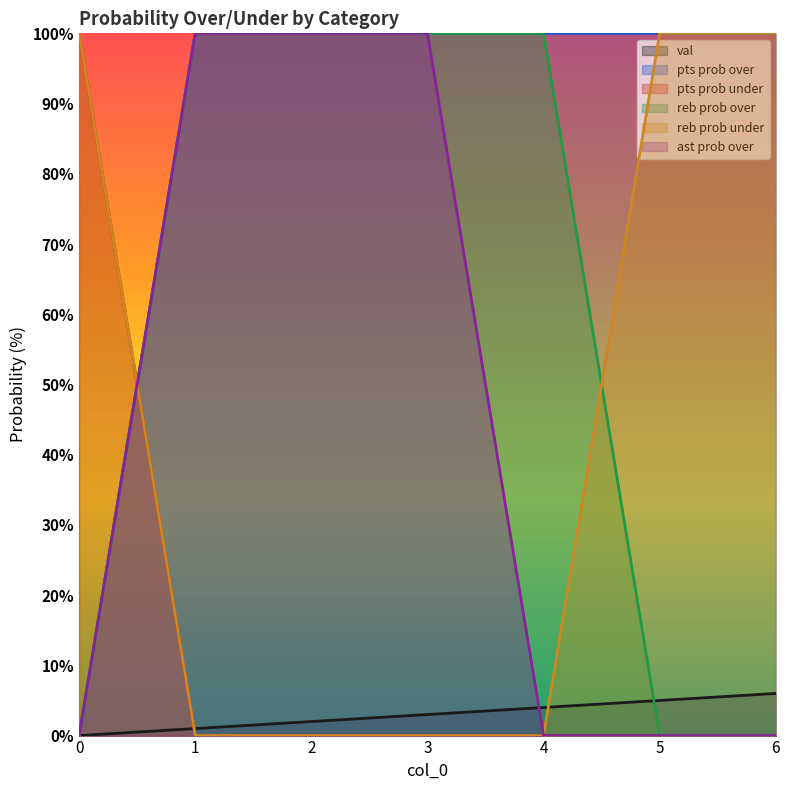

What is the highest value of the reb prob over series?

100